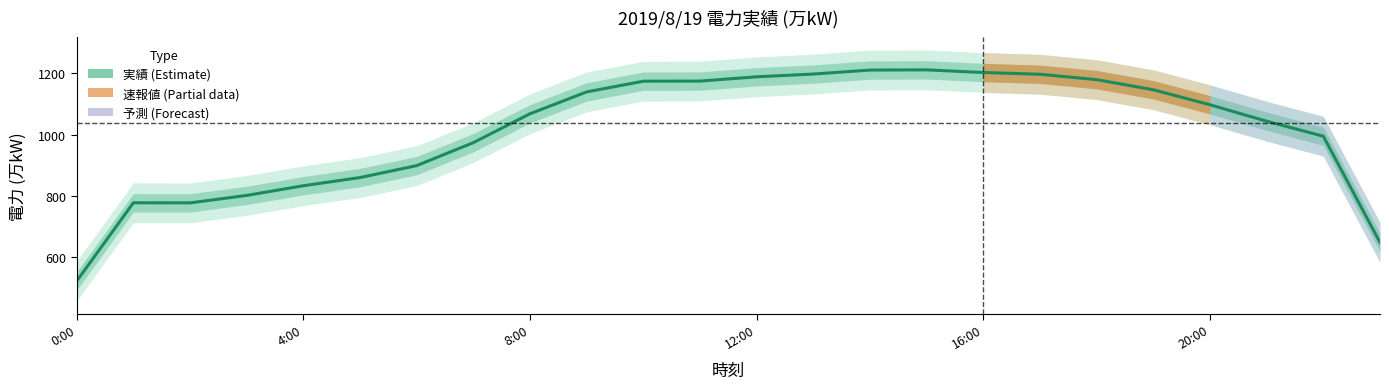

What is the maximum value shown in the chart?

1211.7